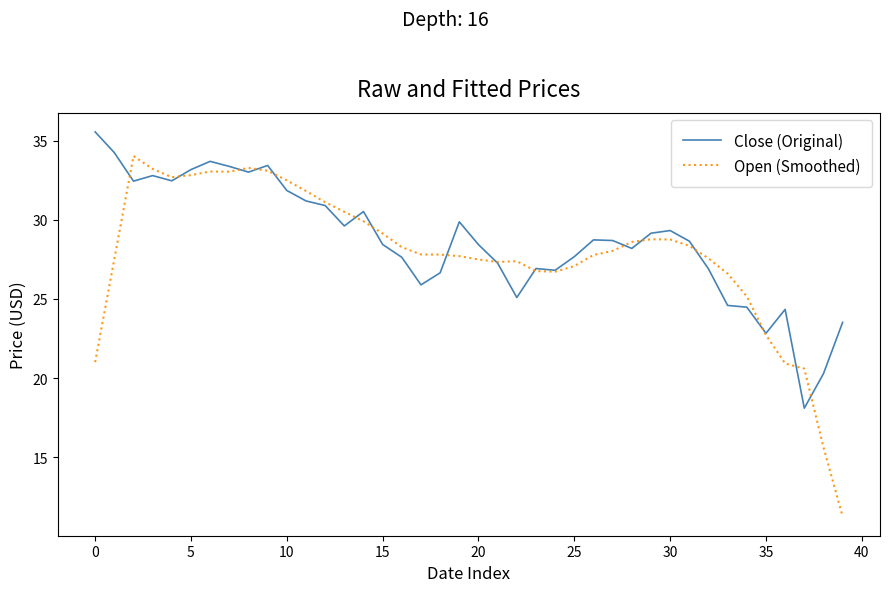

Rank the series by their maximum value, from highest to lowest.

Close (Original), Open (Smoothed)